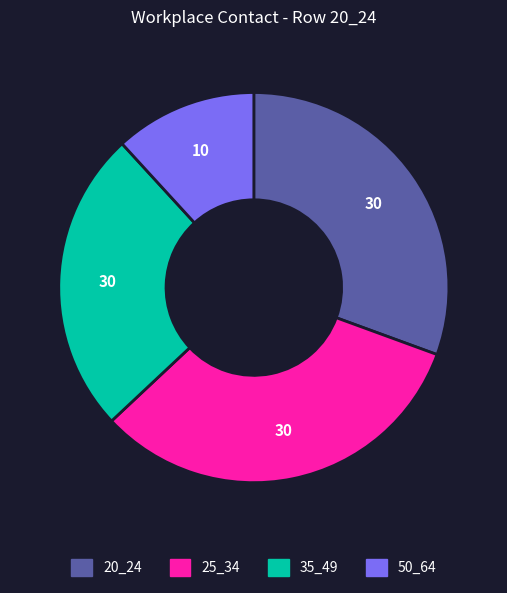

How many slices are in this pie chart?

4